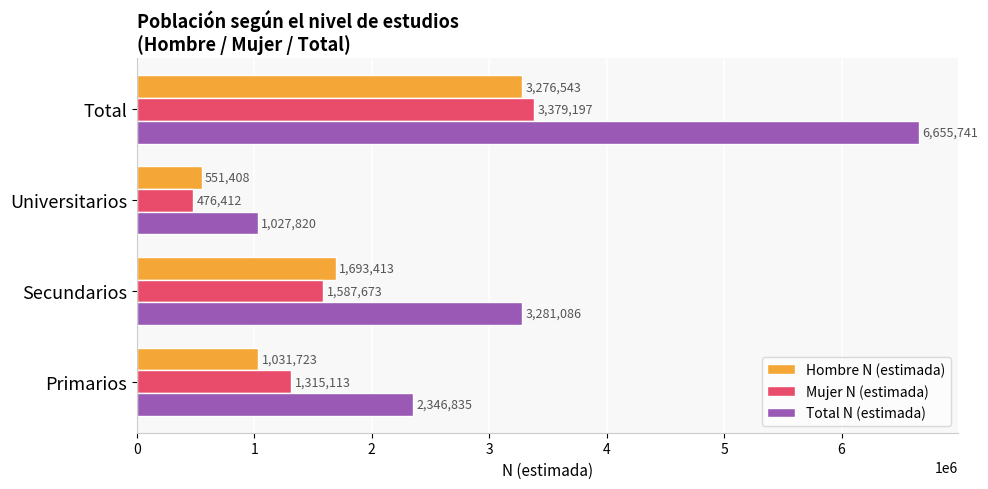

How many values in the Mujer N (estimada) series are below 1587673?

2